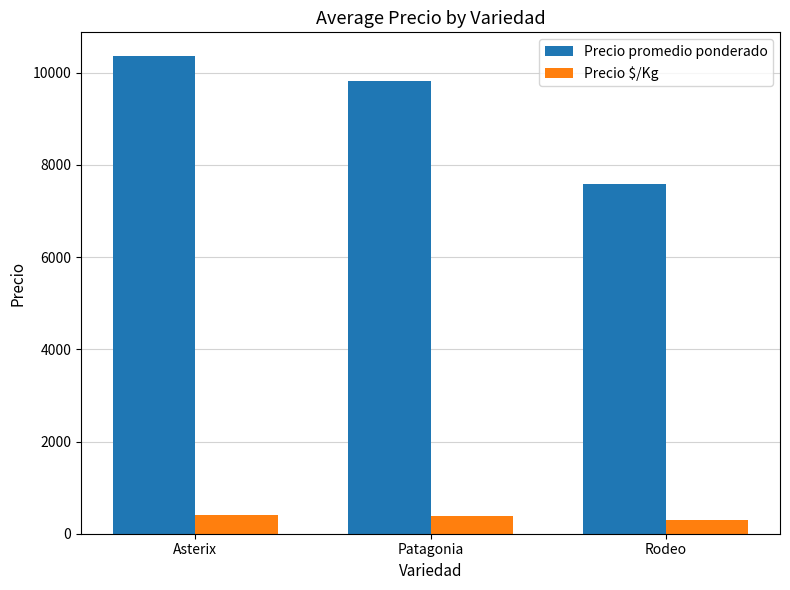

What are all the series names shown in the legend?

Precio promedio ponderado, Precio $/Kg